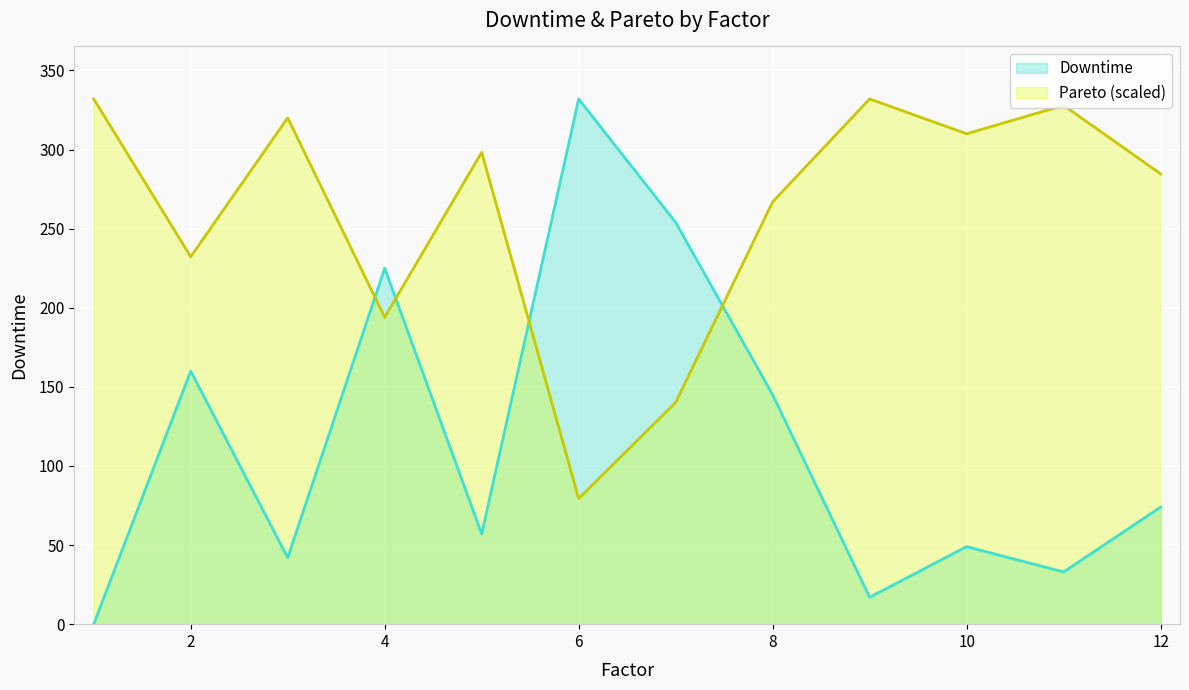

Is it true that Pareto equals 358.6 at 8?

False